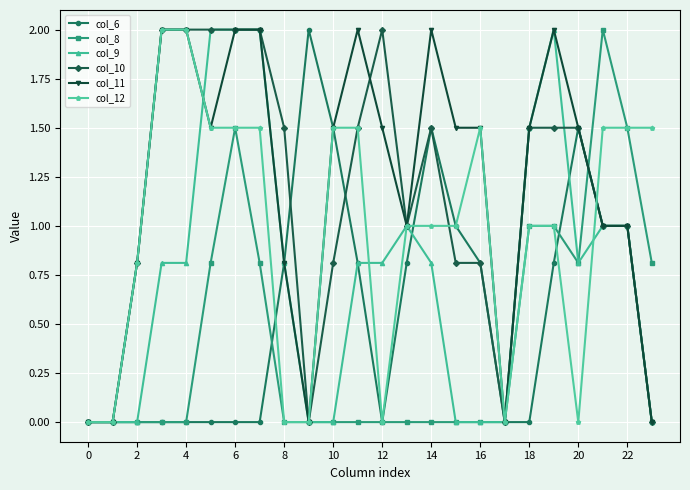

True or false: col_6 has more than 2 points higher than both neighbors.

True